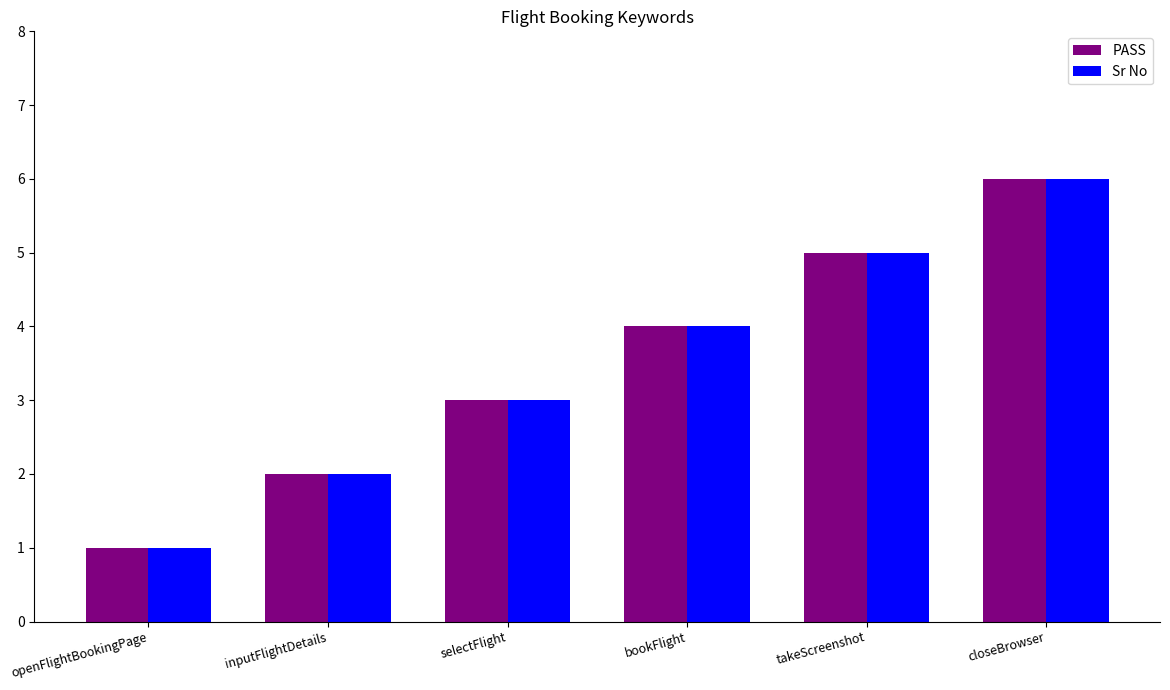

What is the difference between the maximum and second lowest values in the PASS series?

4